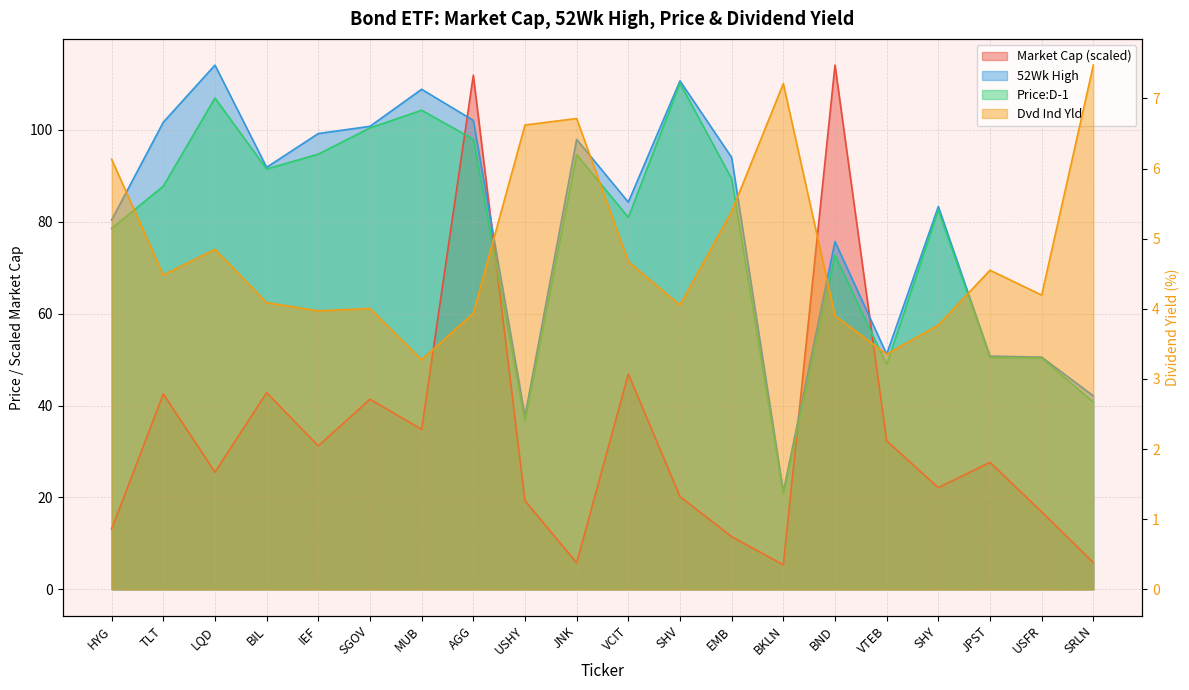

How many intersections are there between 52Wk High and Market Cap?

4